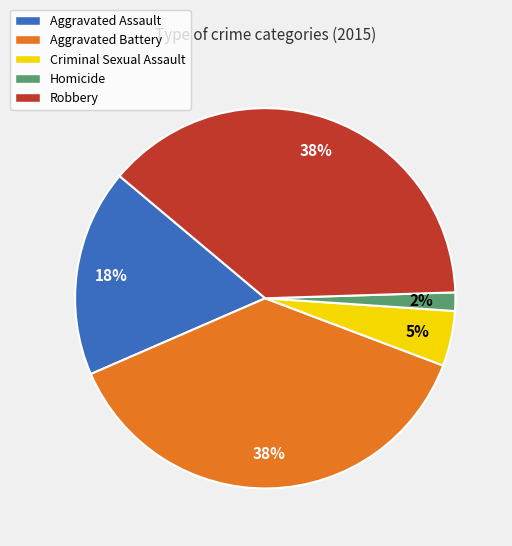

Is there a majority slice in this chart?

No